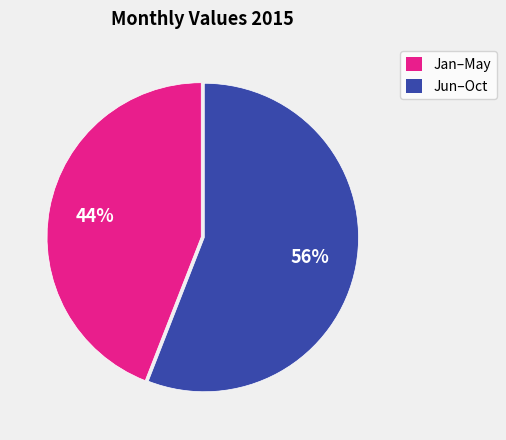

To the nearest percent, what is the difference between the largest and smallest slice percentages?

12%